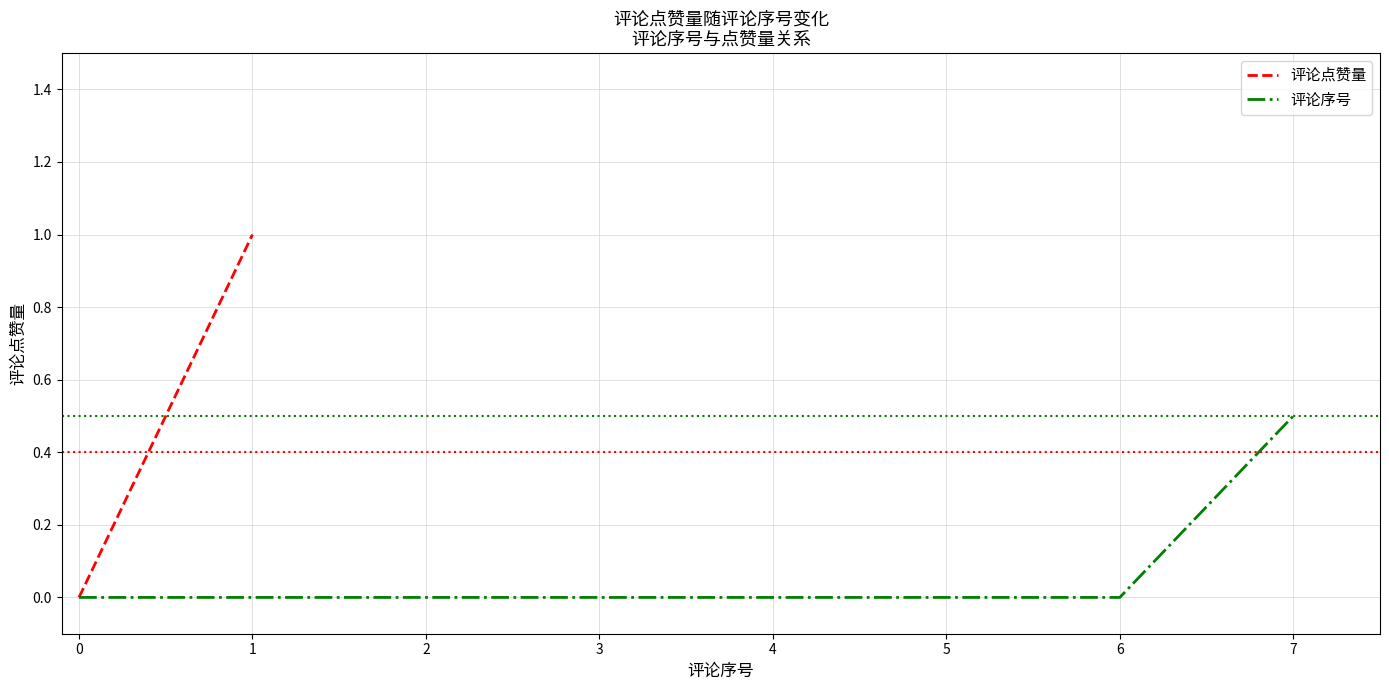

List the series in order of their overall mean, highest first.

评论点赞量, 评论序号